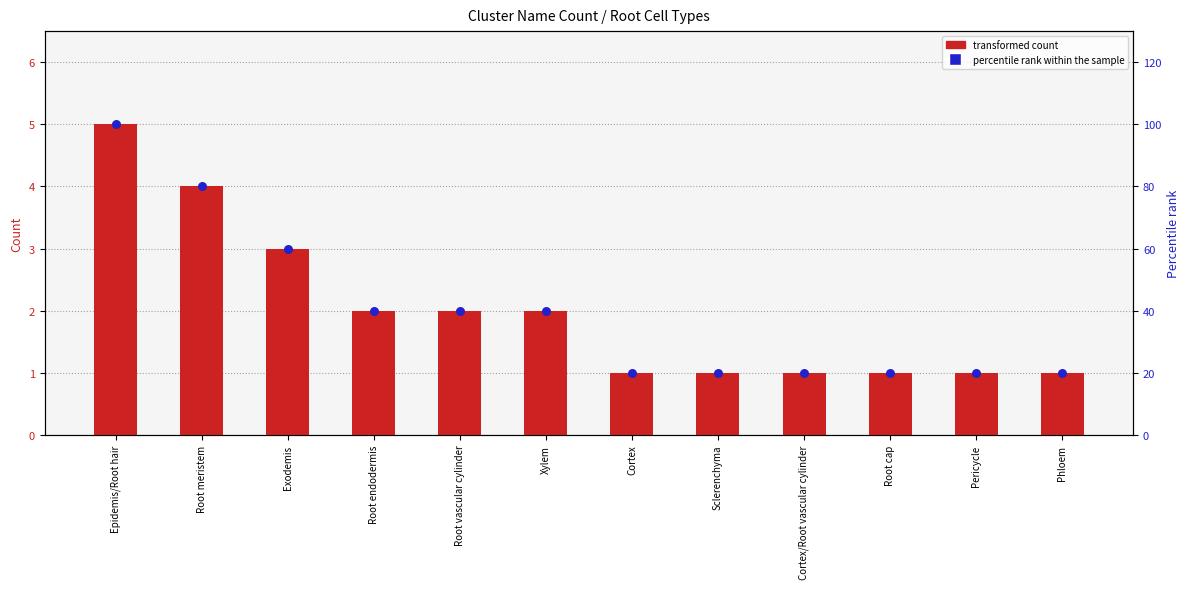

Which series has the largest Y range (max minus min)?

percentile rank within the sample